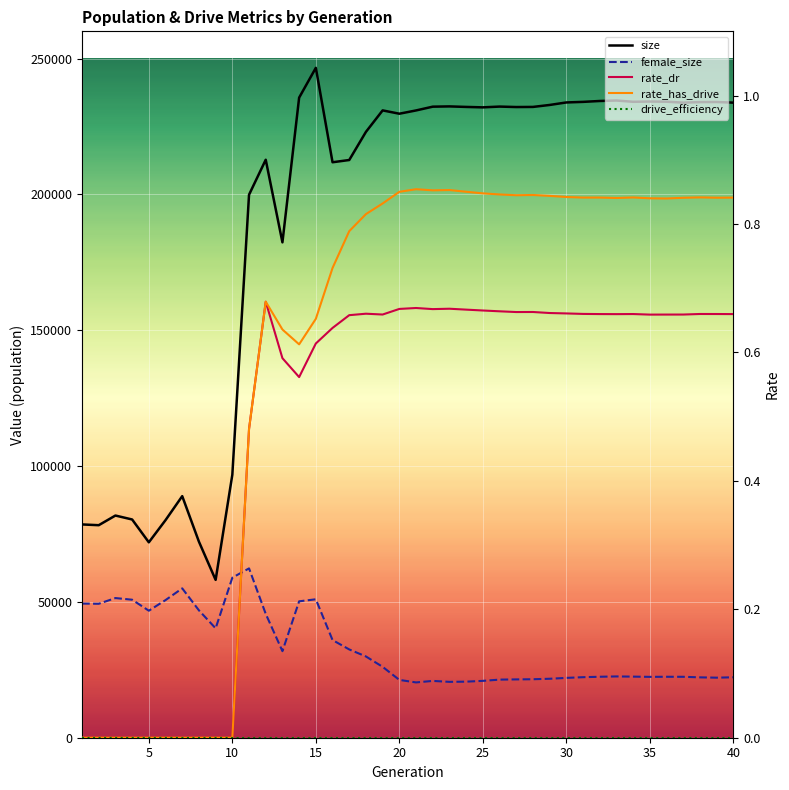

The value of female_size at 2 is 49304.0. True or false?

True